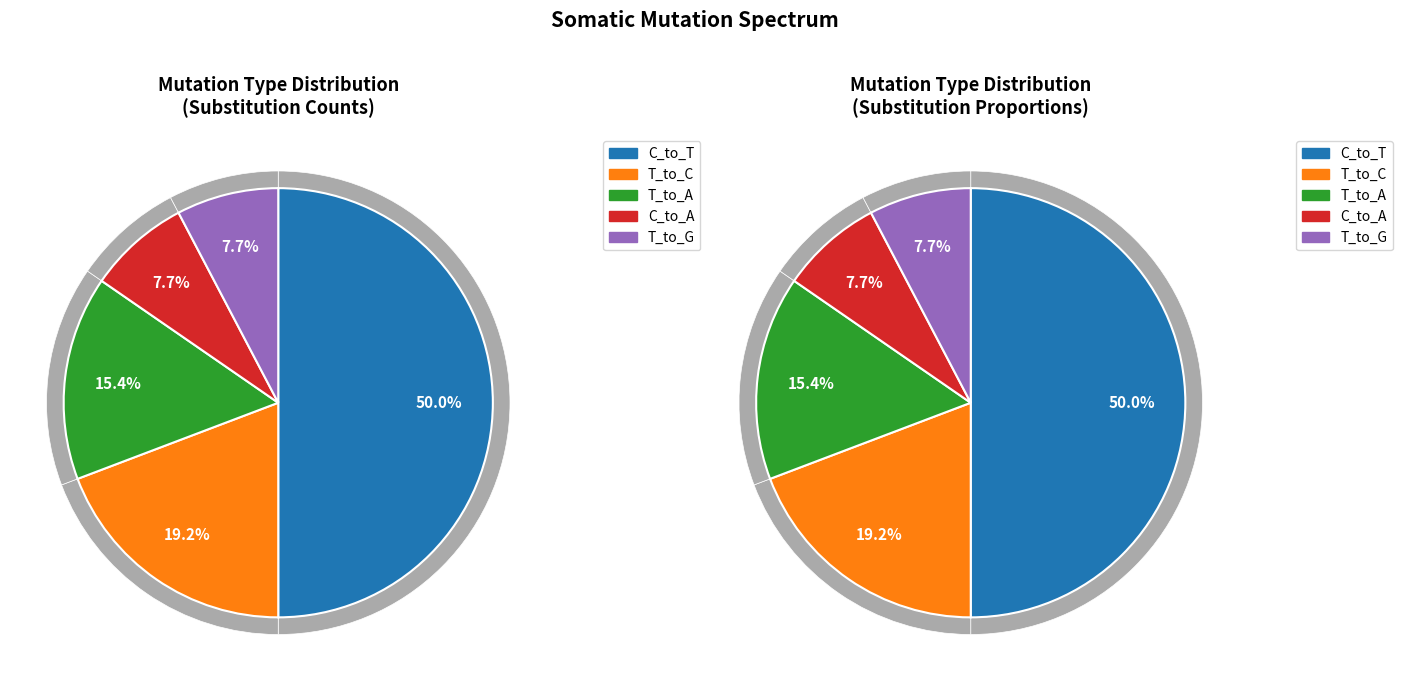

Does any single category account for the majority?

Yes